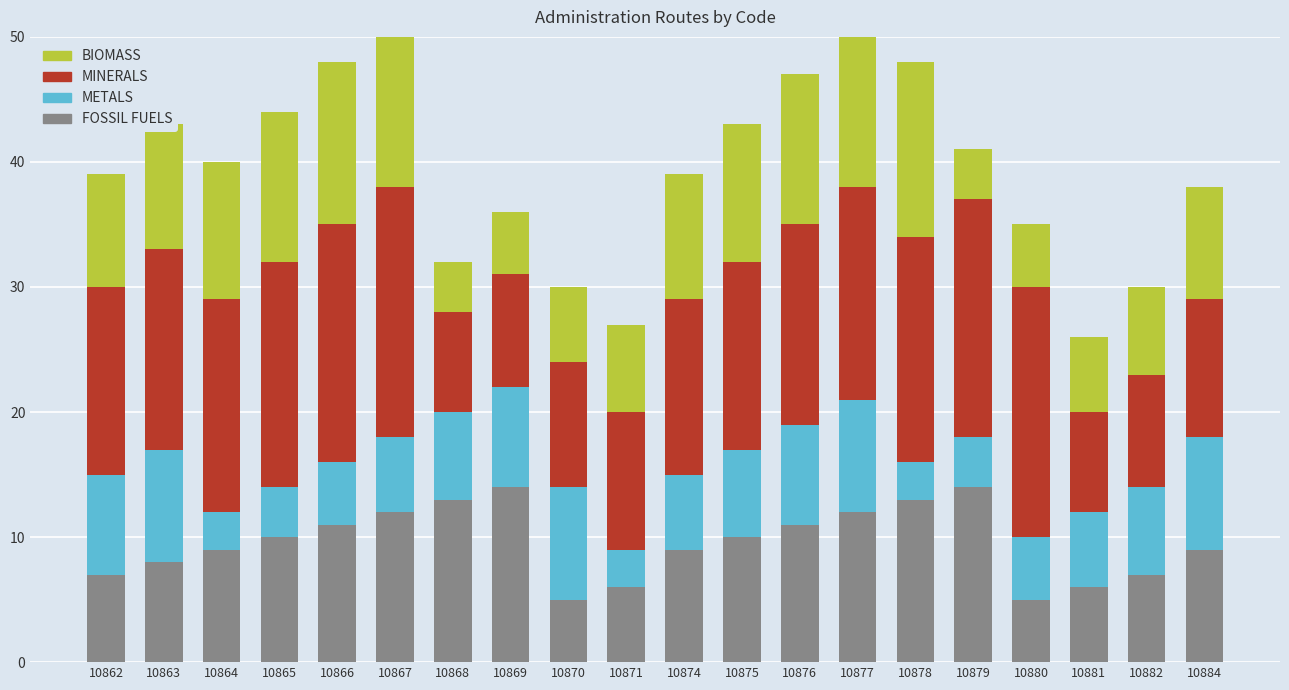

What is the difference between the METALS values at 10865 and 10874?

2